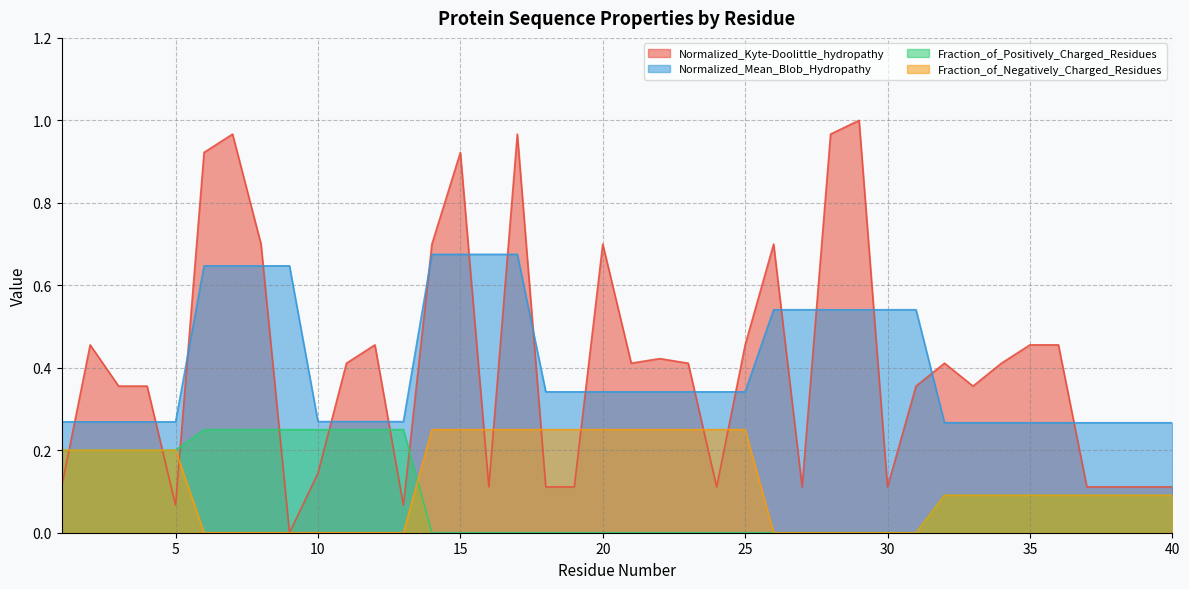

Which category has the lowest value in the Normalized_Mean_Blob_Hydropathy series?

32